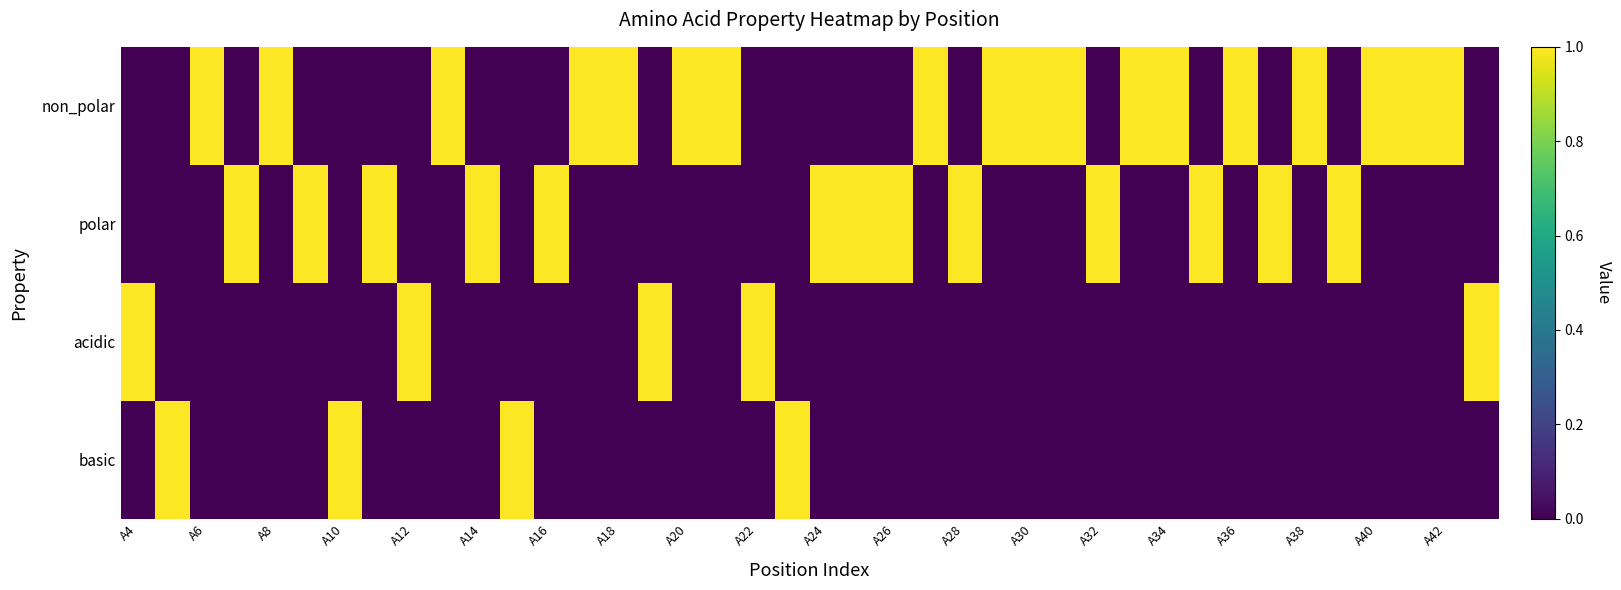

Reading left to right, transcribe all the data shown in this chart.

non_polar: 0	0	1	0	1	0	0	0	0	1	0	0	0	1	1	0	1	1	0	0	0	0	0	1	0	1	1	1	0	1	1	0	1	0	1	0	1	1	1	0
polar: 0	0	0	1	0	1	0	1	0	0	1	0	1	0	0	0	0	0	0	0	1	1	1	0	1	0	0	0	1	0	0	1	0	1	0	1	0	0	0	0
acidic: 1	0	0	0	0	0	0	0	1	0	0	0	0	0	0	1	0	0	1	0	0	0	0	0	0	0	0	0	0	0	0	0	0	0	0	0	0	0	0	1
basic: 0	1	0	0	0	0	1	0	0	0	0	1	0	0	0	0	0	0	0	1	0	0	0	0	0	0	0	0	0	0	0	0	0	0	0	0	0	0	0	0